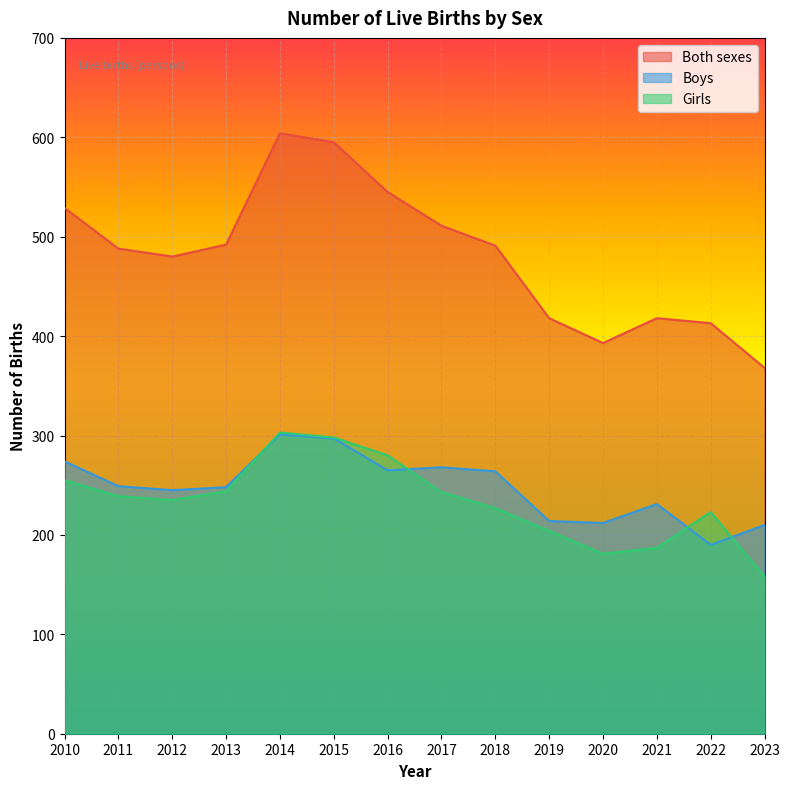

Reading left to right, list all the values displayed in this chart.

Both sexes: 529	488	480	492	604	595	545	511	491	418	393	418	413	368
Boys: 274	249	245	248	301	297	265	268	264	214	212	231	190	210
Girls: 255	239	235	244	303	298	280	243	227	204	181	187	223	158